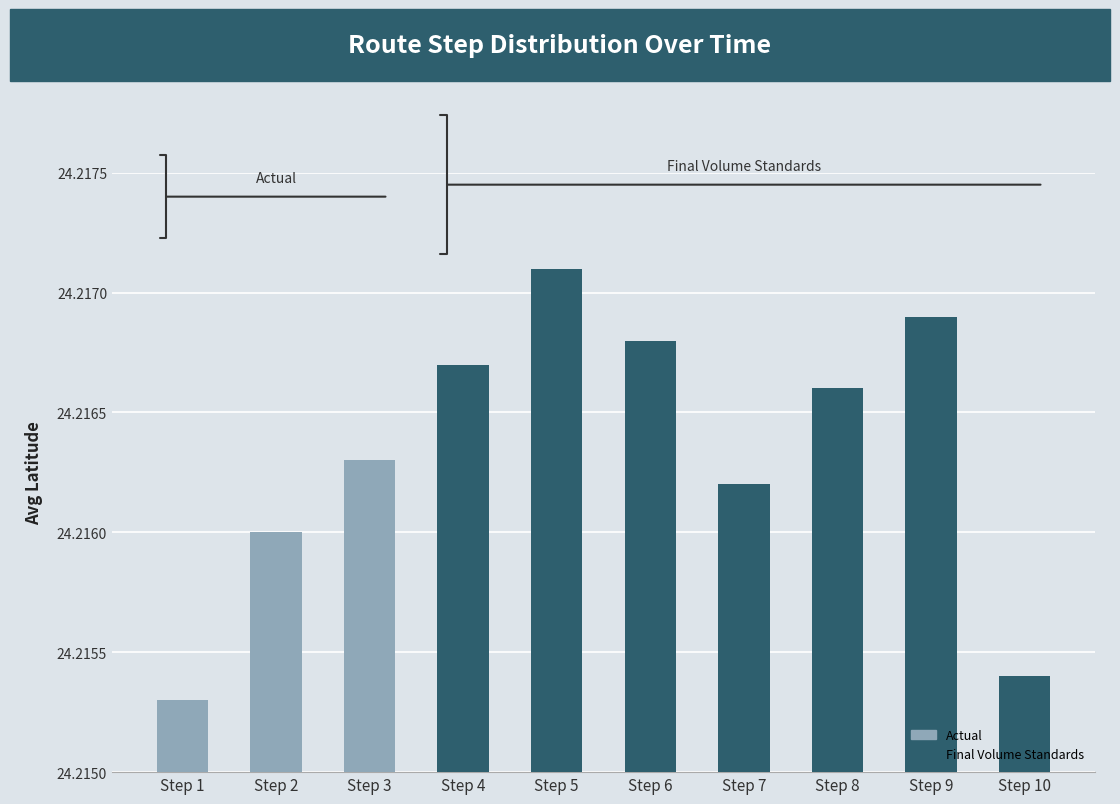

What is the ratio of the value at Step 10 to the value at Step 8?

1.0